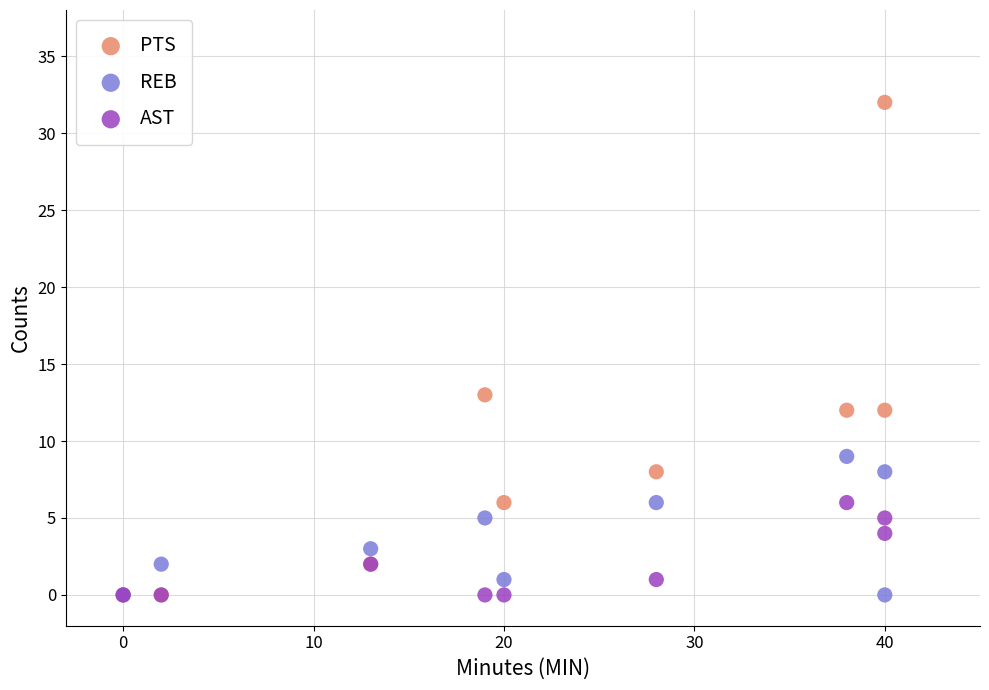

Across all series, what Y value is closest to 16?

13